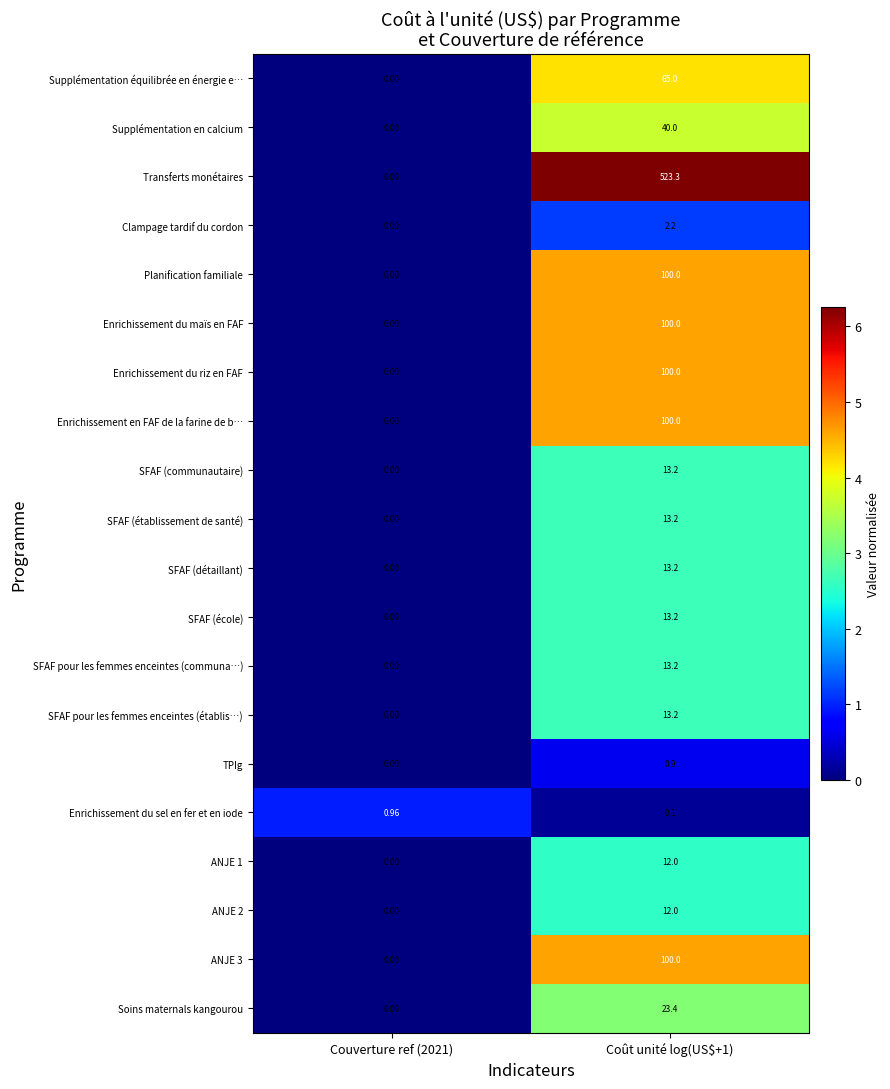

Which series changed the most between Couverture ref (2021) and Coût unité log(US$+1)?

Transferts monétaires